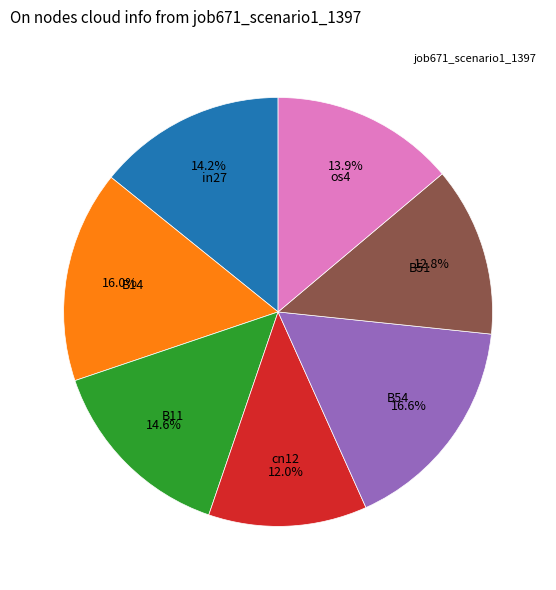

Does any single category account for the majority?

No